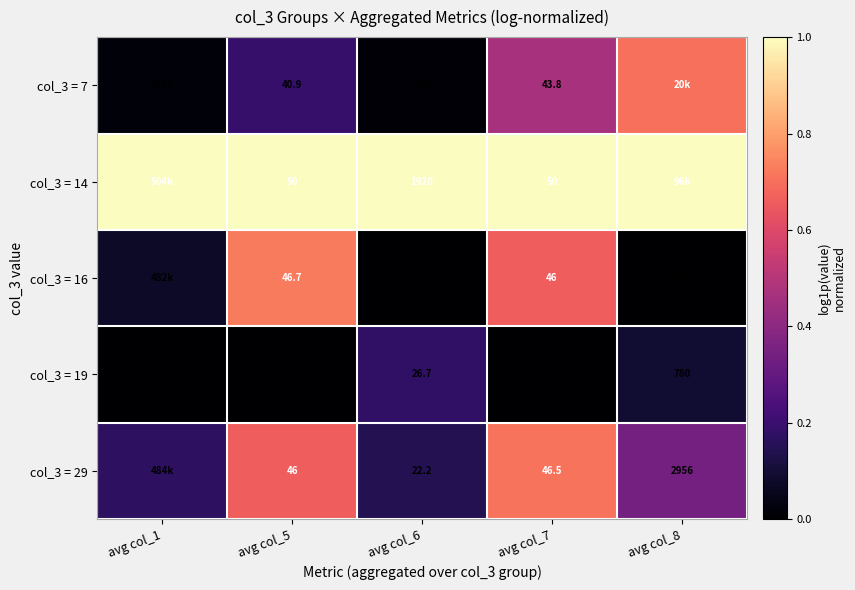

Which series changed the most between avg col_5 and avg col_6?

col_3 = 14